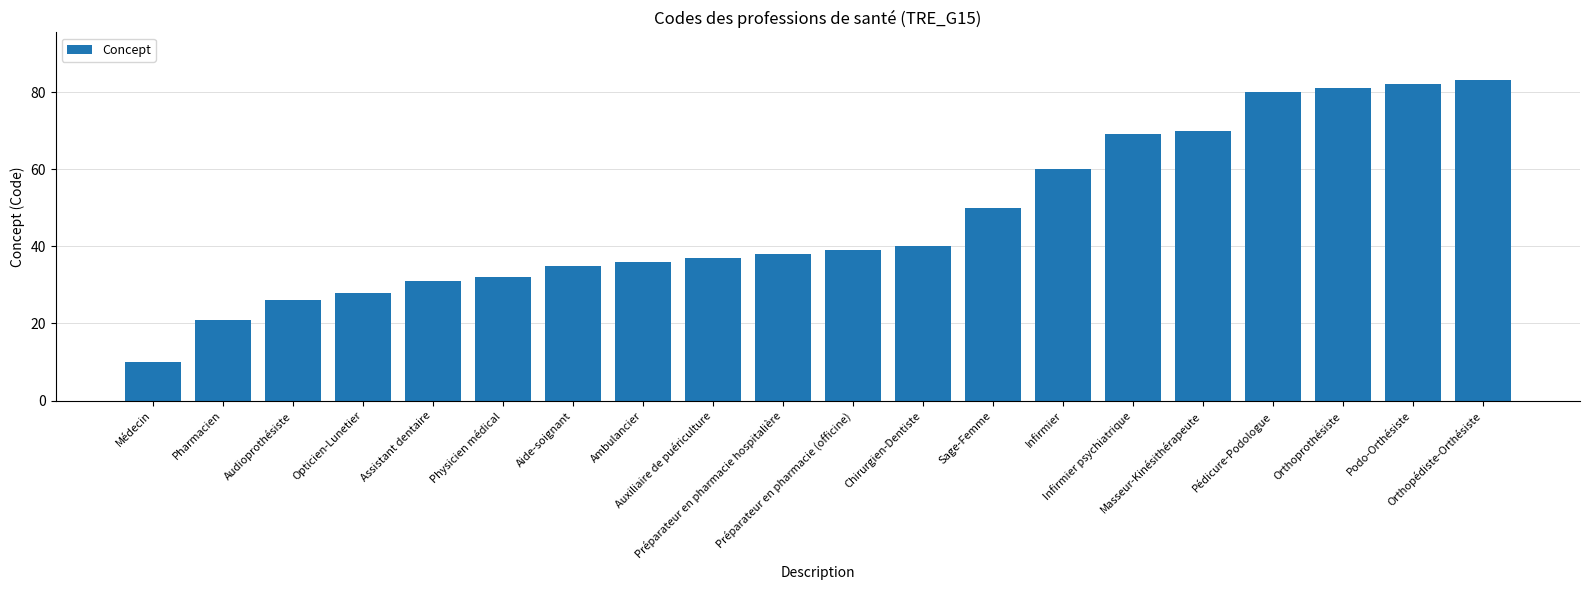

What is the label of the 2nd bar from the right?

Podo-Orthésiste